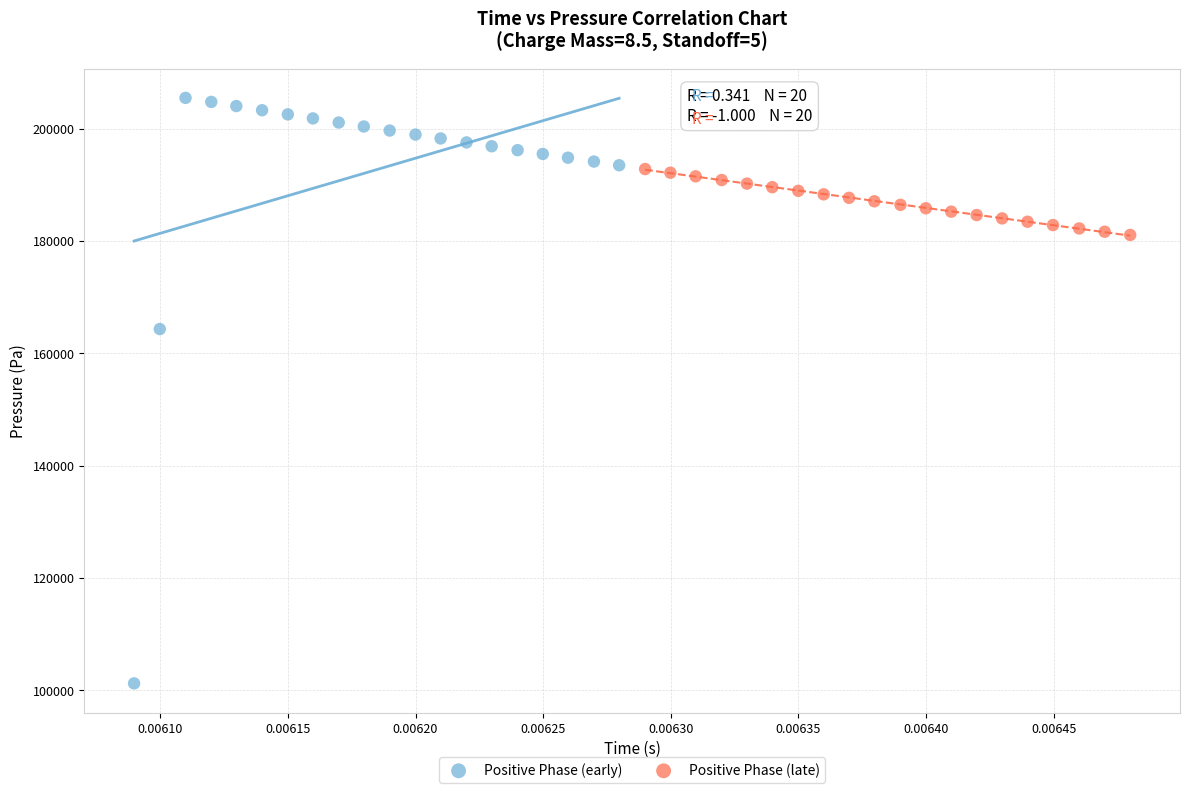

Which series reaches the maximum Y coordinate?

Positive Phase (early)